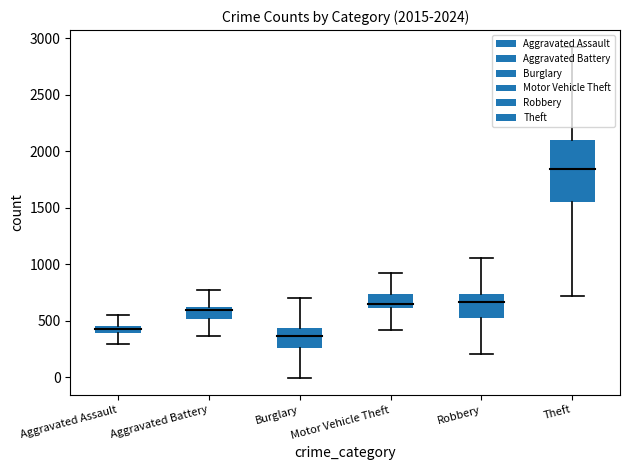

What are all the series names shown in the legend?

Aggravated Assault, Aggravated Battery, Burglary, Motor Vehicle Theft, Robbery, Theft